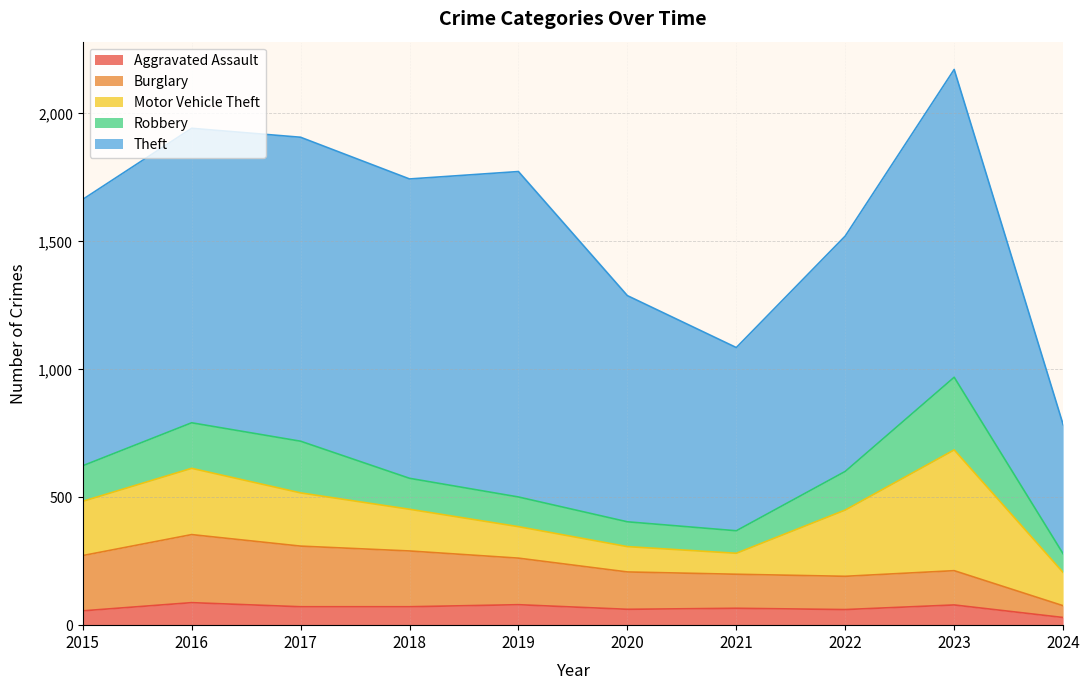

What is the difference between the highest and lowest values at 2016?

1063